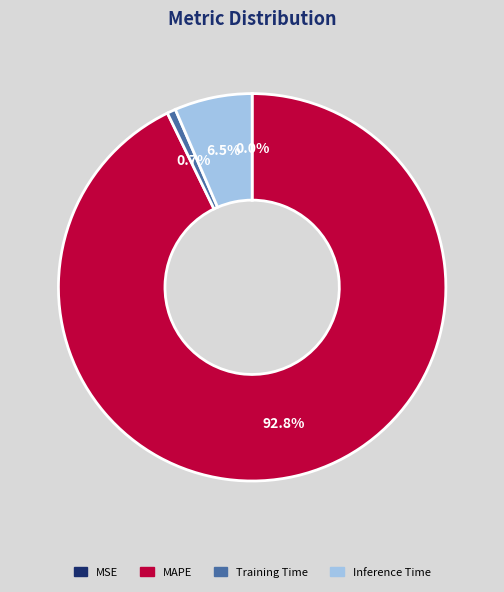

Is there any slice that represents more than half of the pie?

Yes